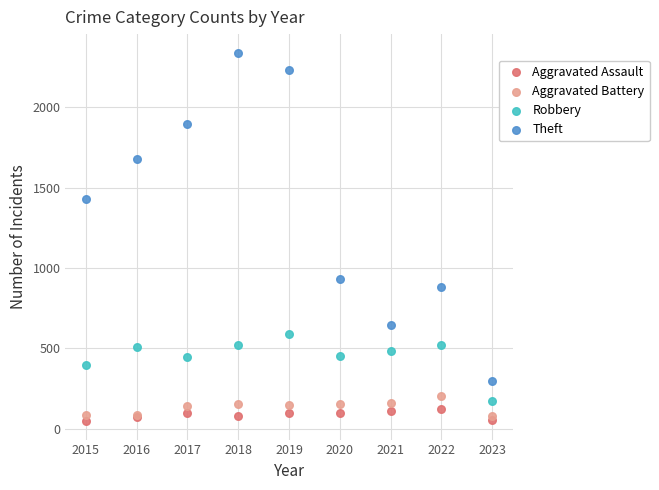

Which series contains the highest Y value?

Theft